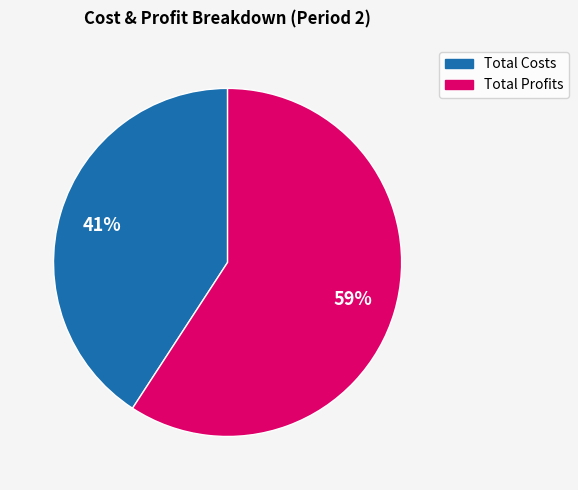

To the nearest percent, what is the average slice percentage?

50%